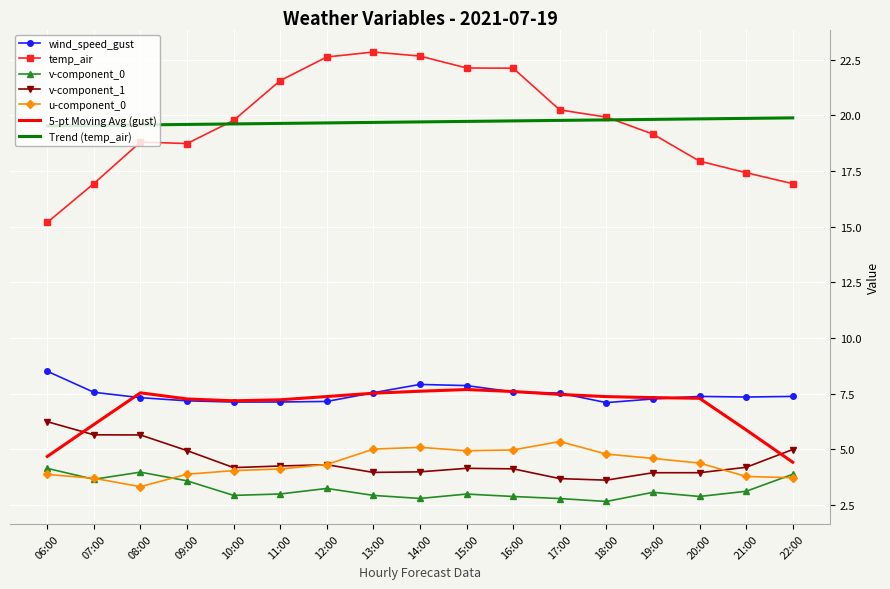

Which series has the largest range (max minus min)?

temp_air